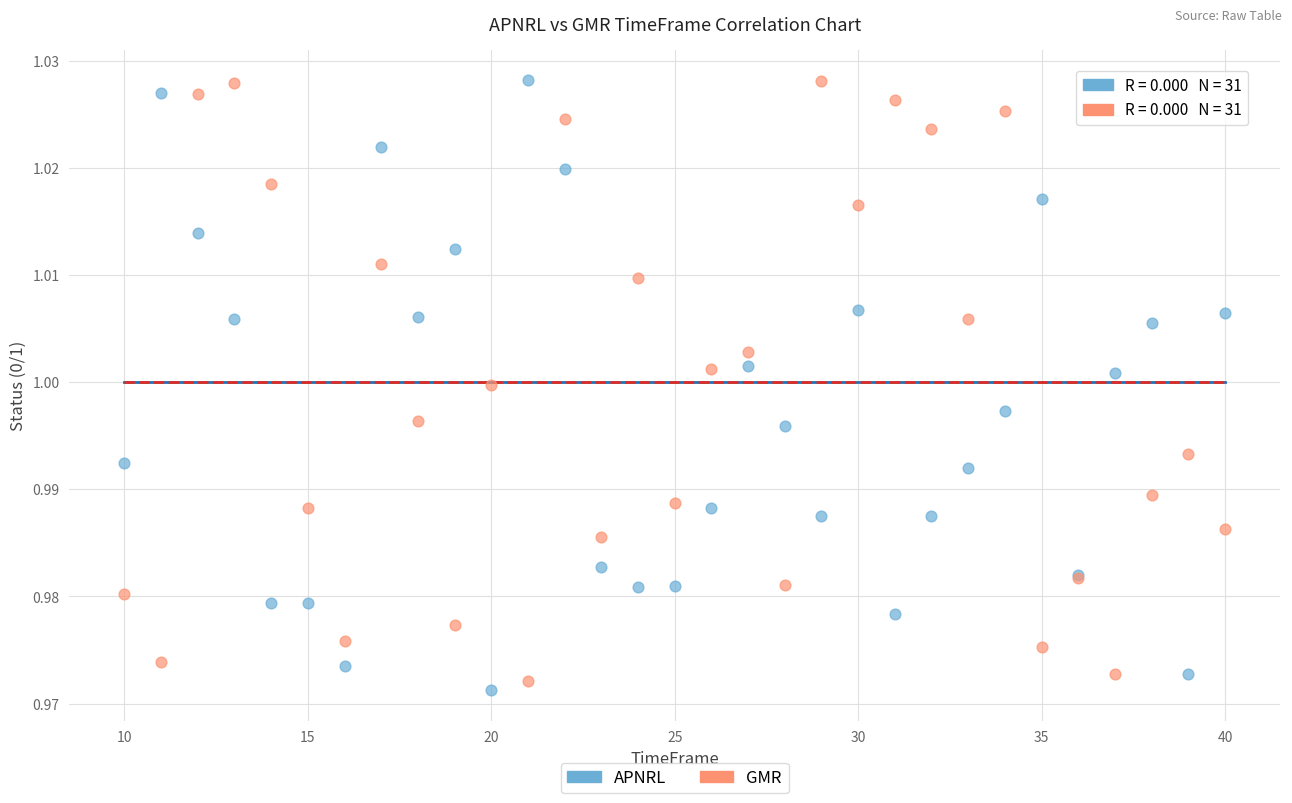

What are all the series names shown in the legend?

APNRL, GMR